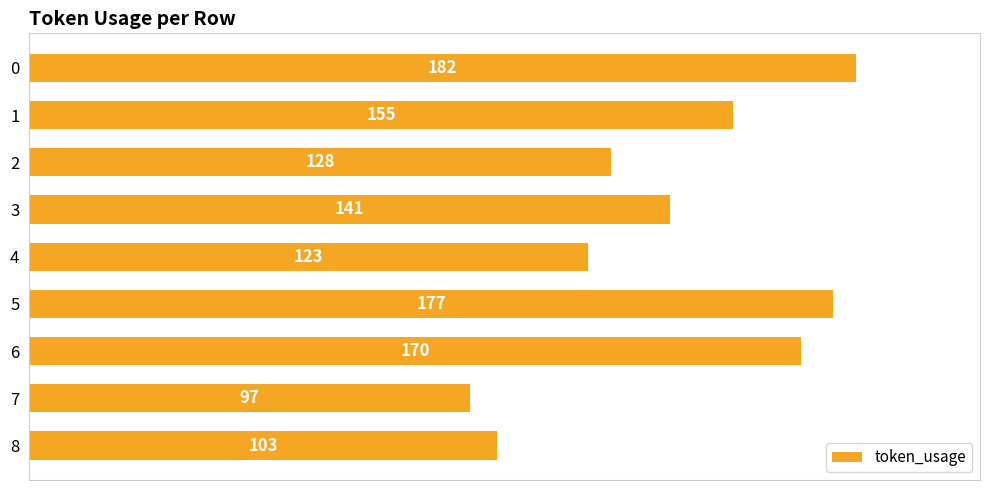

How many bars are there in total?

9